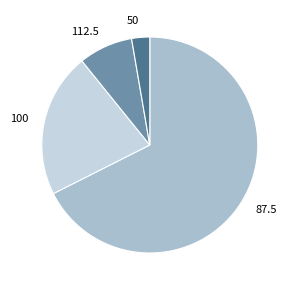

The 100 slice represents 33% of the pie. True or false?

False